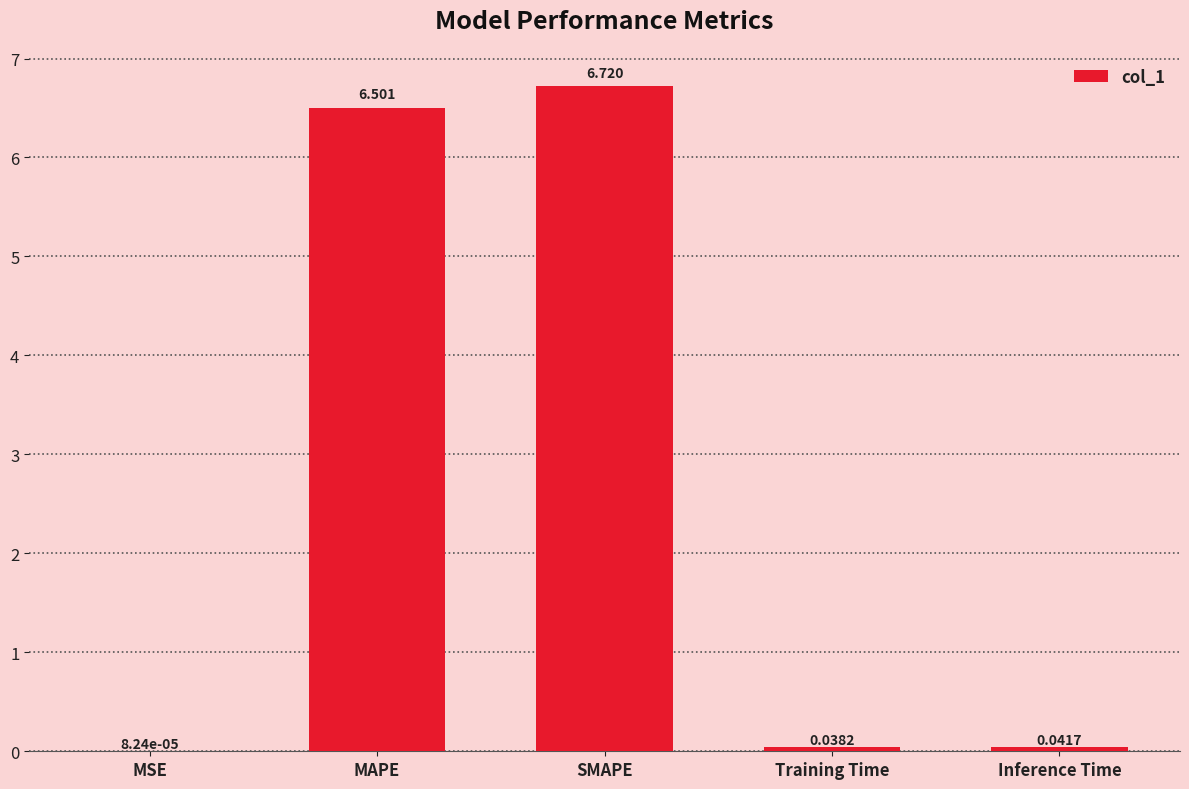

Which has a higher value, SMAPE or MAPE?

SMAPE